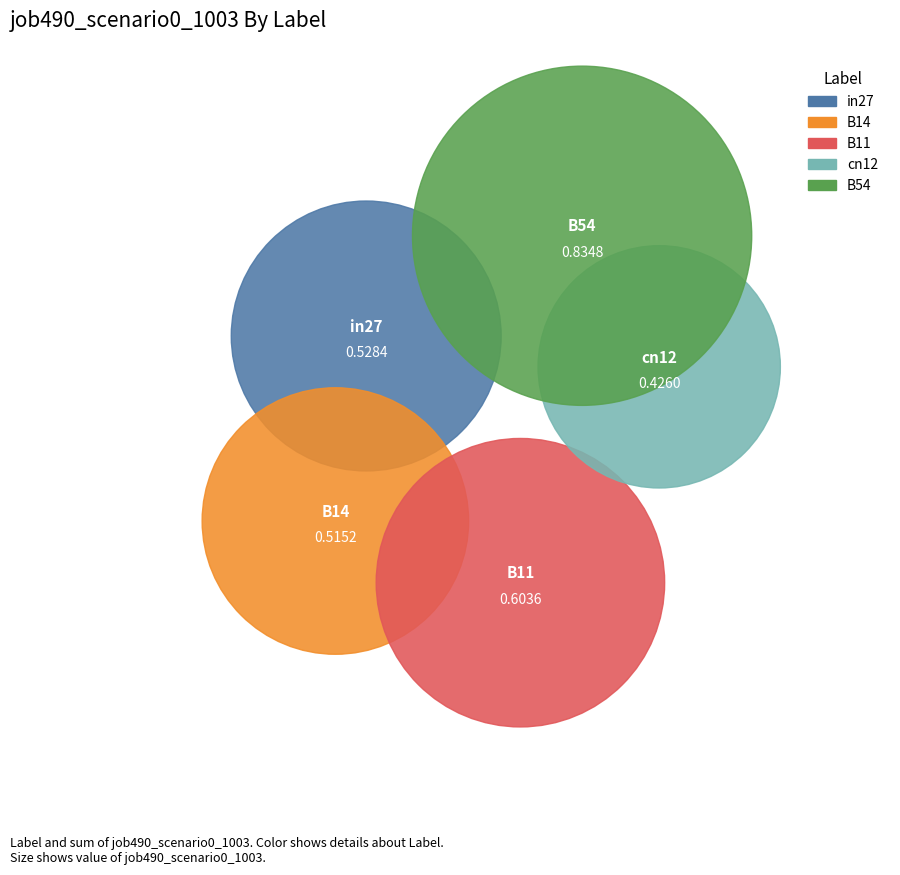

To the nearest percent, what portion does cn12 represent?

15%